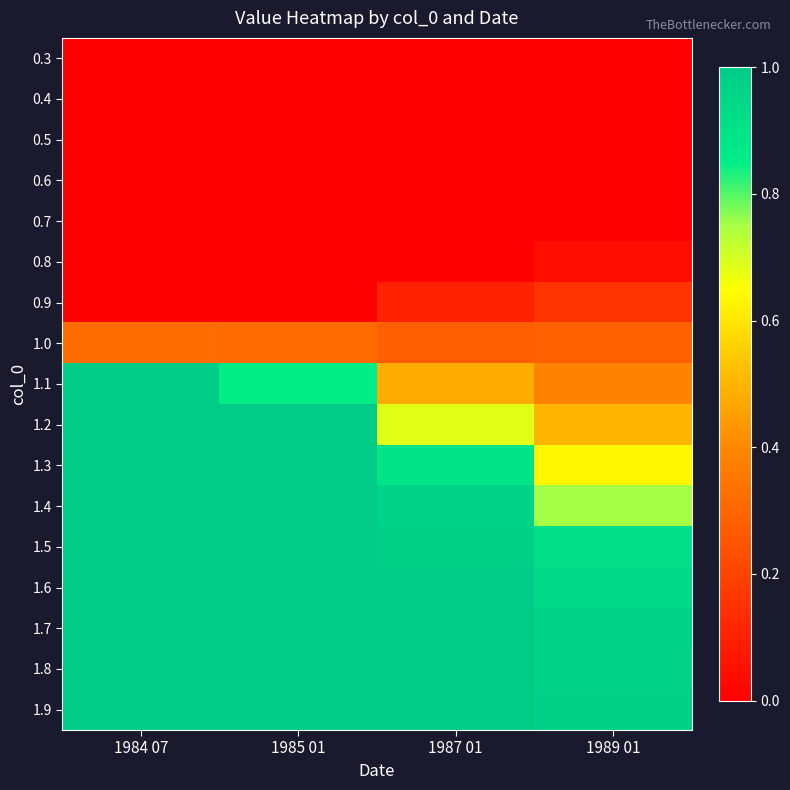

At which category is the sum across all series the highest?

1984 07